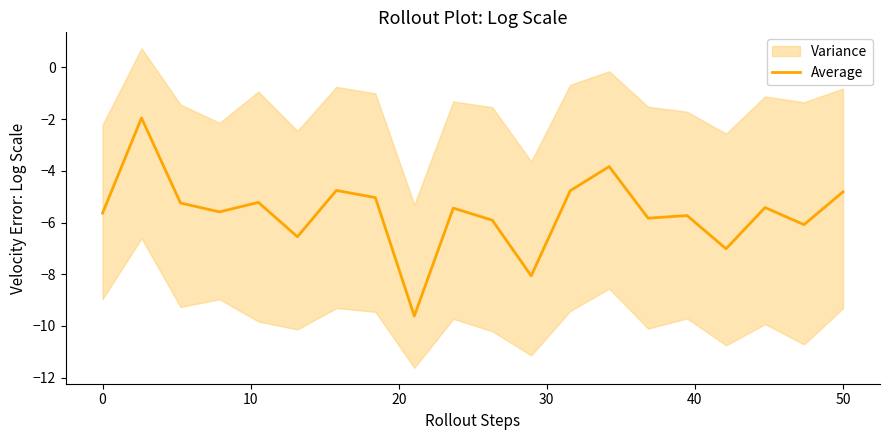

What is the greatest value displayed?

-2.0